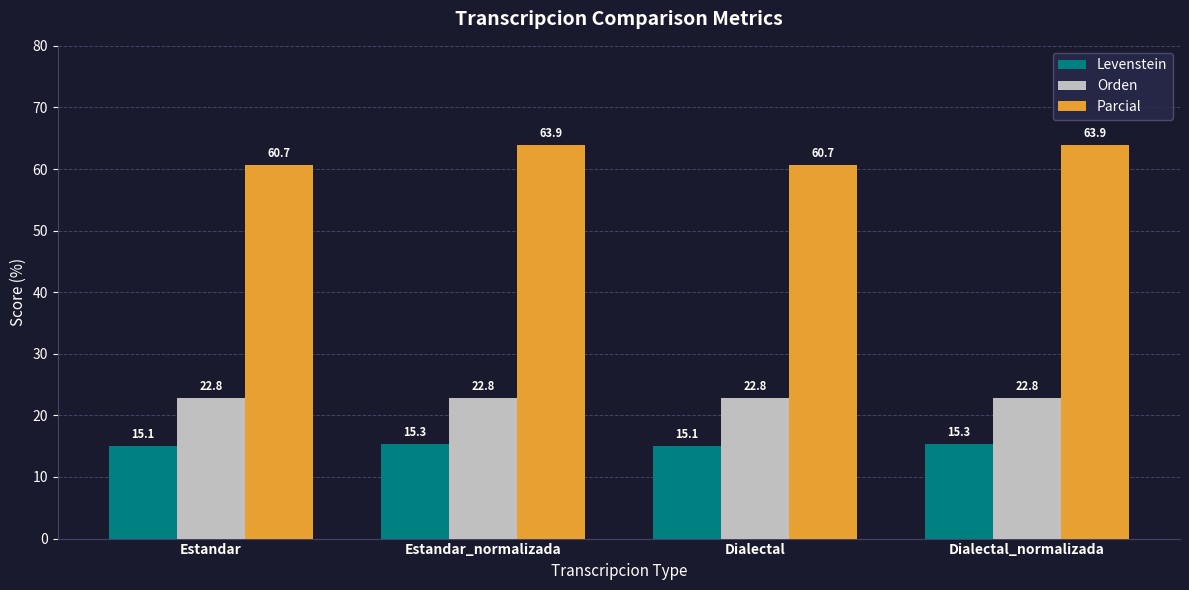

Is it true that Parcial equals 105.2 at Dialectal_normalizada?

False